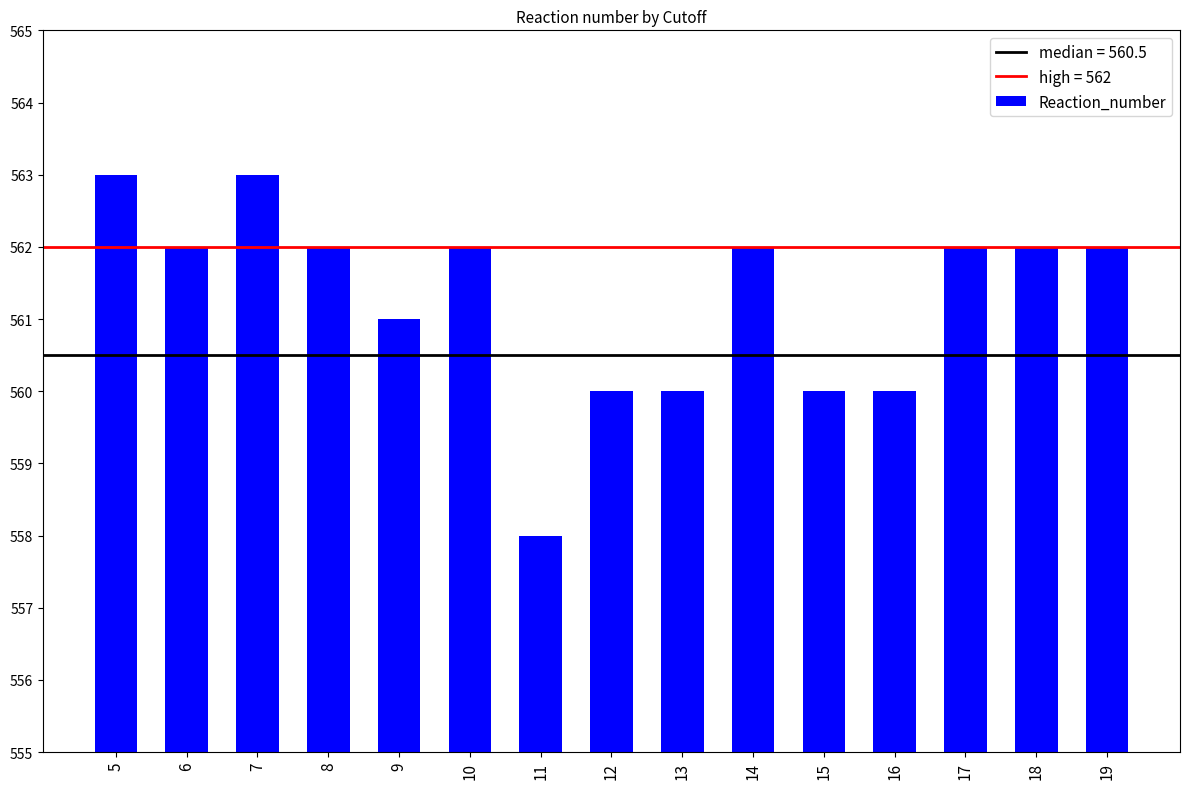

What is the value of the 2nd bar from the left?

562